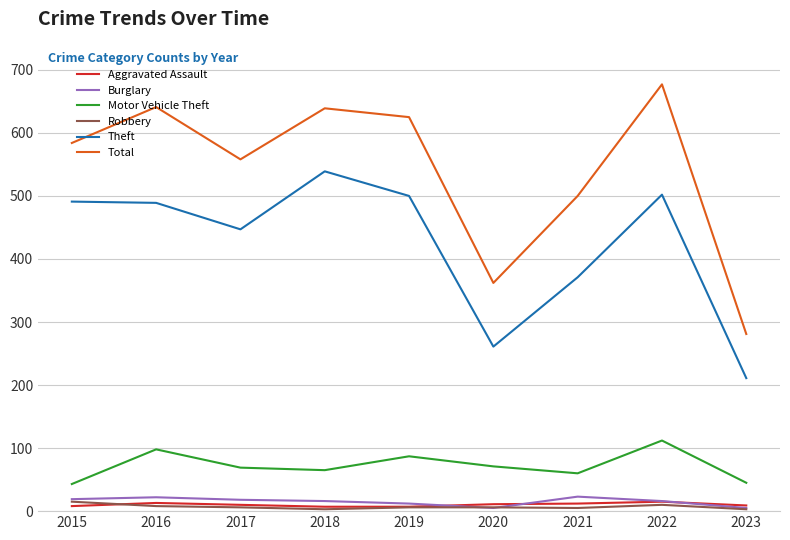

Is it true that Total equals 625 at 2019?

True